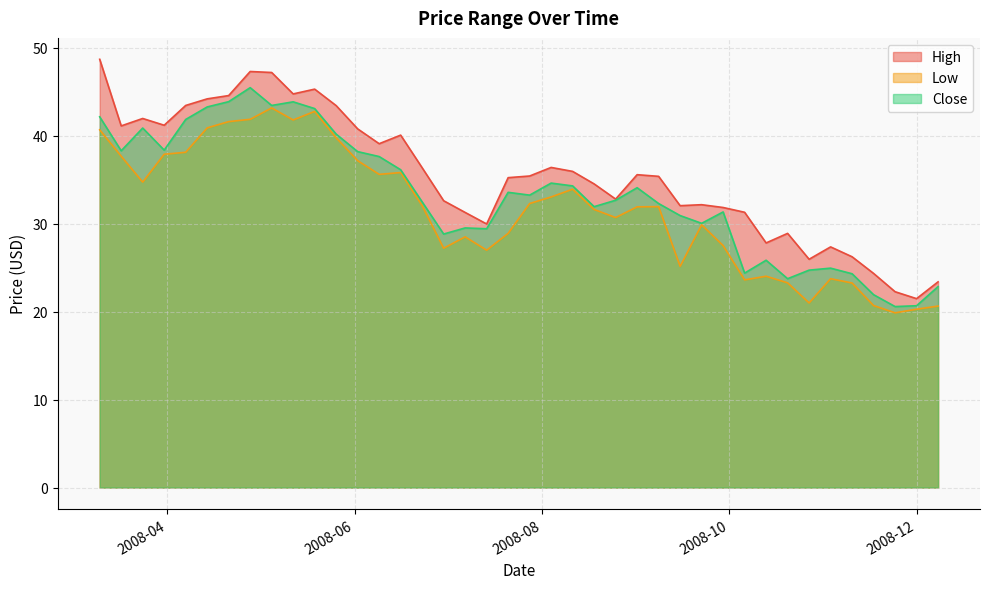

The value of Close at 2008-08-04 is 56.0. True or false?

False